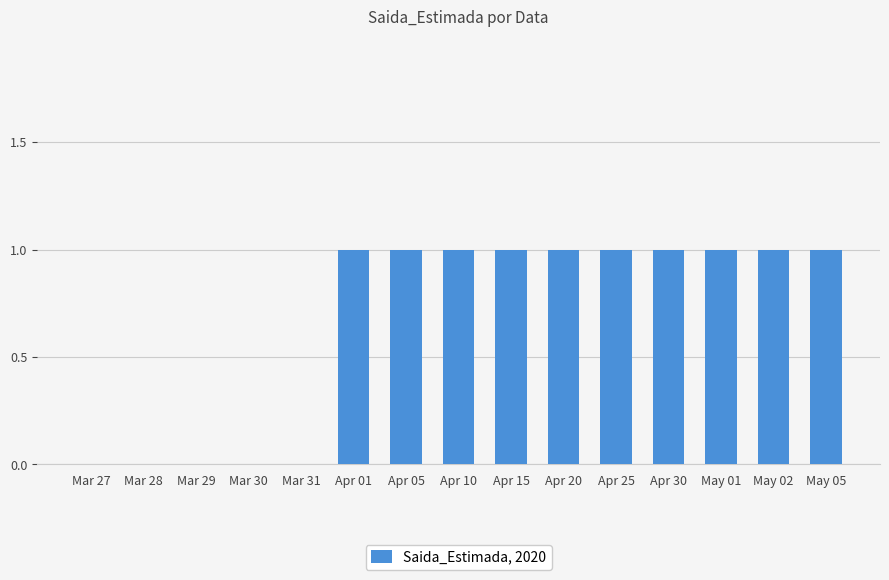

What is the sum of all values?

10